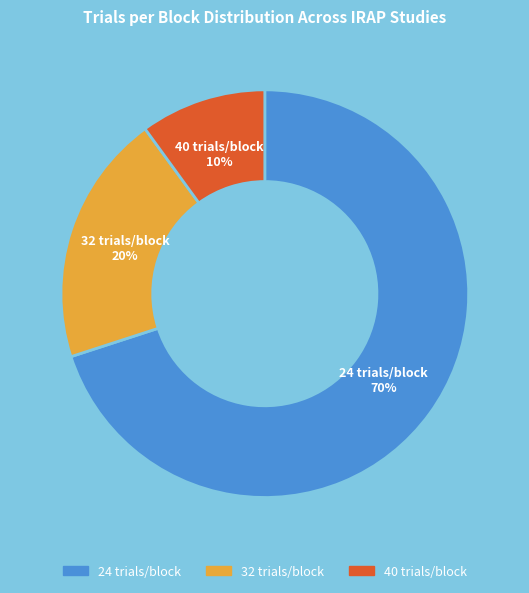

To the nearest percent, what is the average slice percentage?

33%